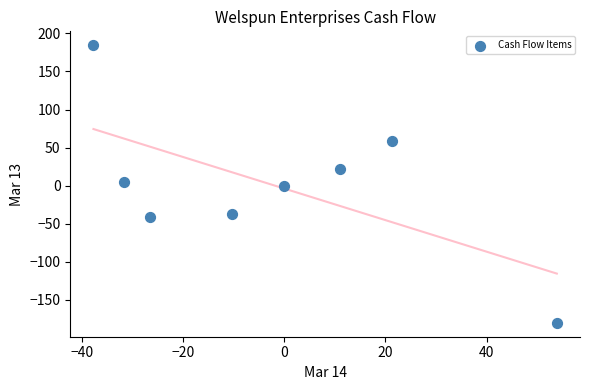

What is the range of Y values (max minus min)?

364.9